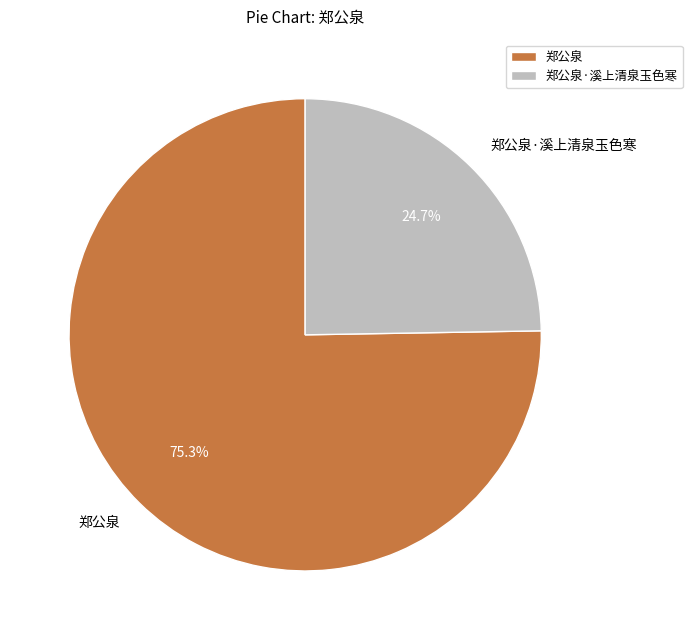

Combined, what portion of the pie is 郑公泉·溪上清泉玉色寒 and 郑公泉?

100.0%